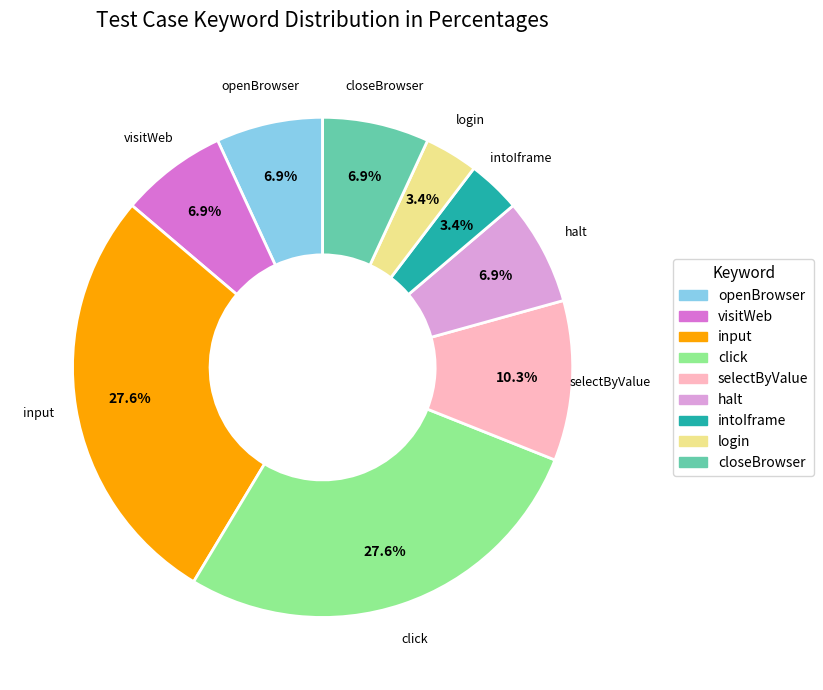

How many segments does this pie chart have?

9